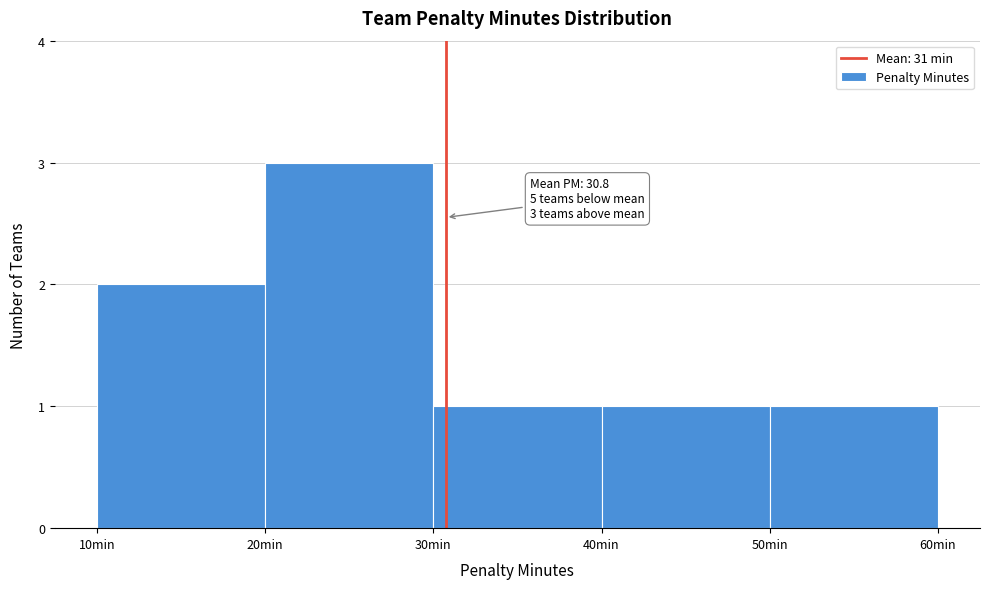

Which range on the x-axis has the tallest bar?

20 to 30